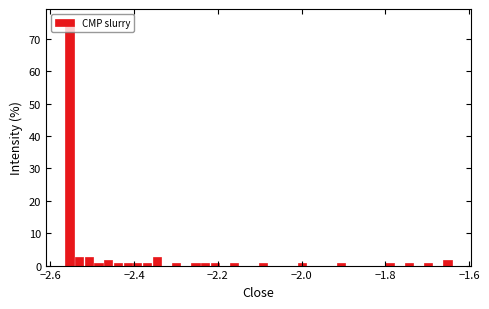

Around what value on the x-axis is the tallest bar? Give the approximate position of its centre, as read against the axis.

-2.56